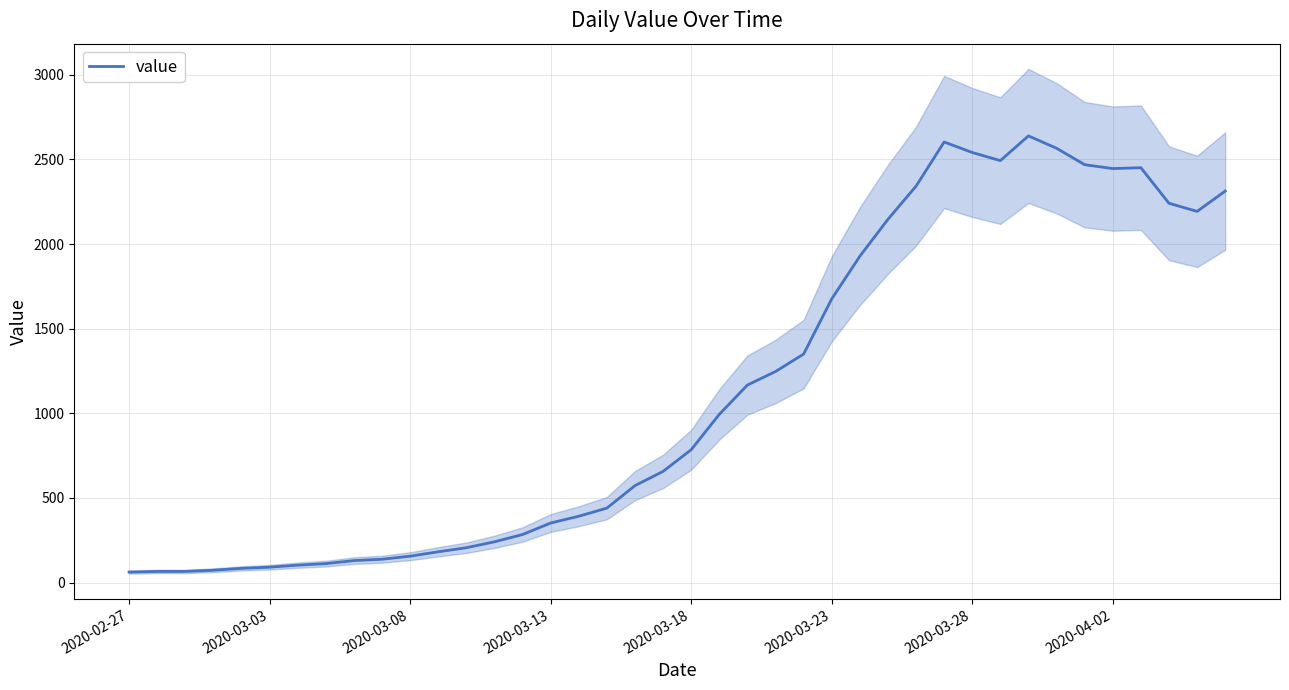

Is it true that the value at 21 is 1565?

False